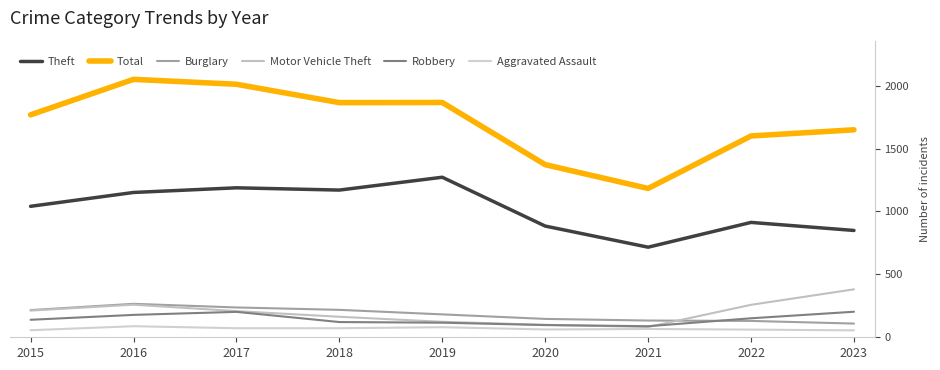

The value of Burglary at 2020 is 146. True or false?

True